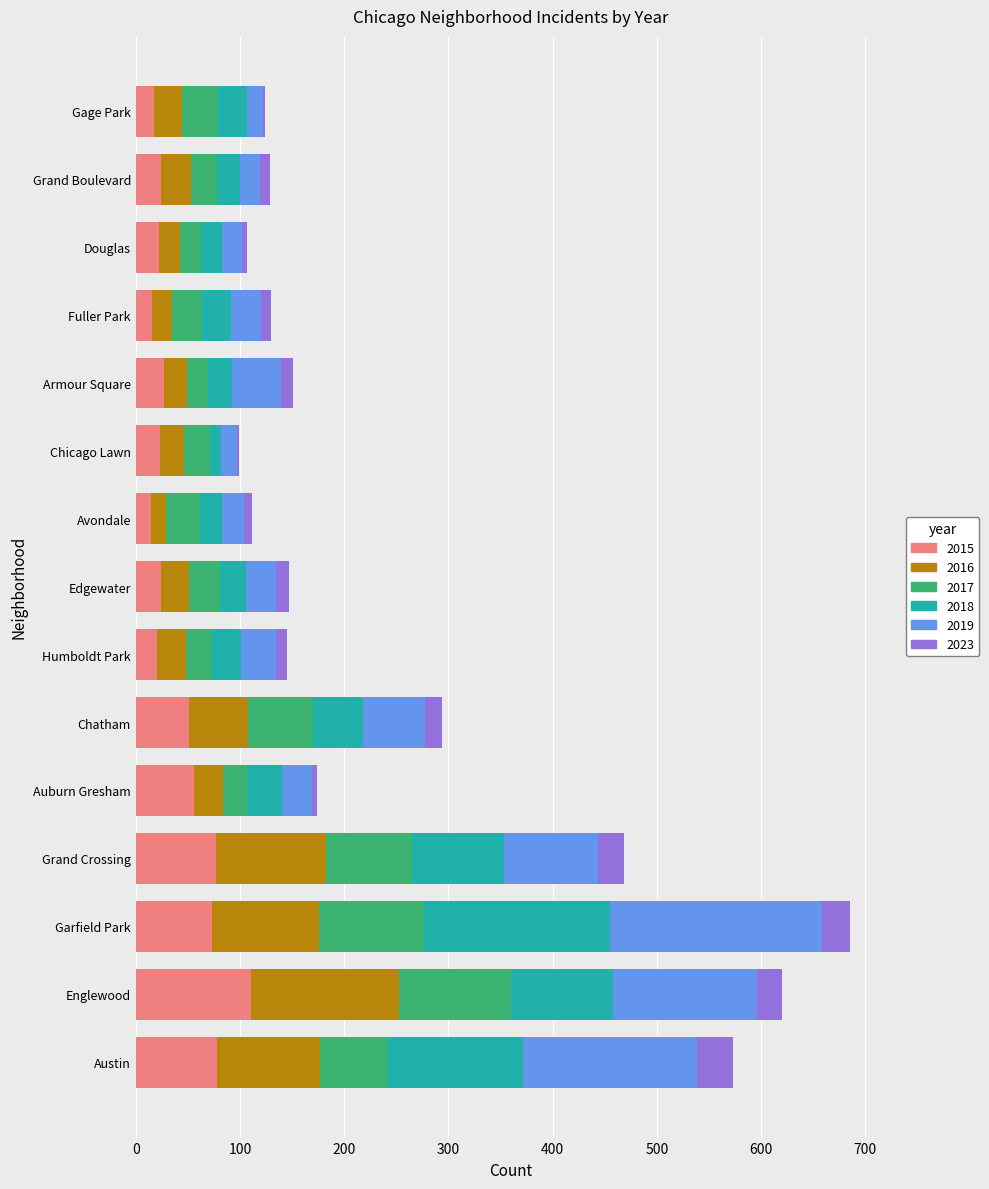

Which category has the highest value in the 2015 series?

Englewood